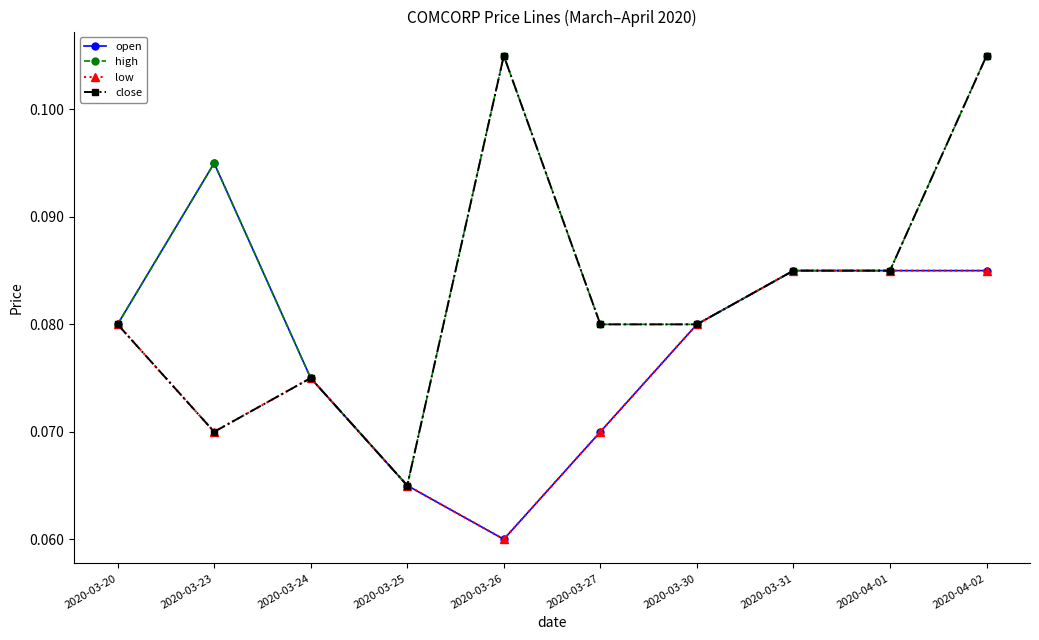

What is the sum of the high values at 2020-03-31 and 2020-03-20?

0.2